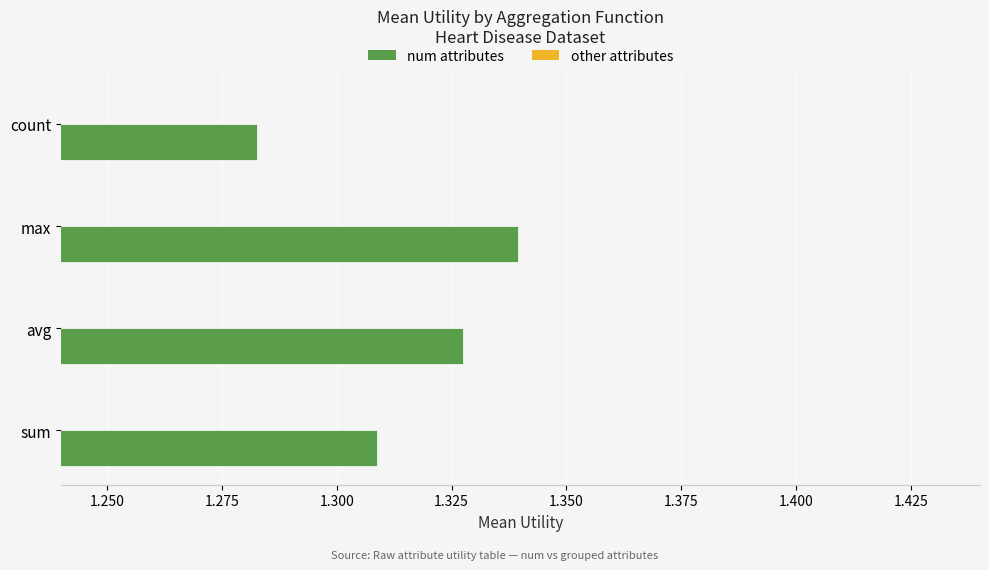

What is the highest value of the num attributes series?

1.3